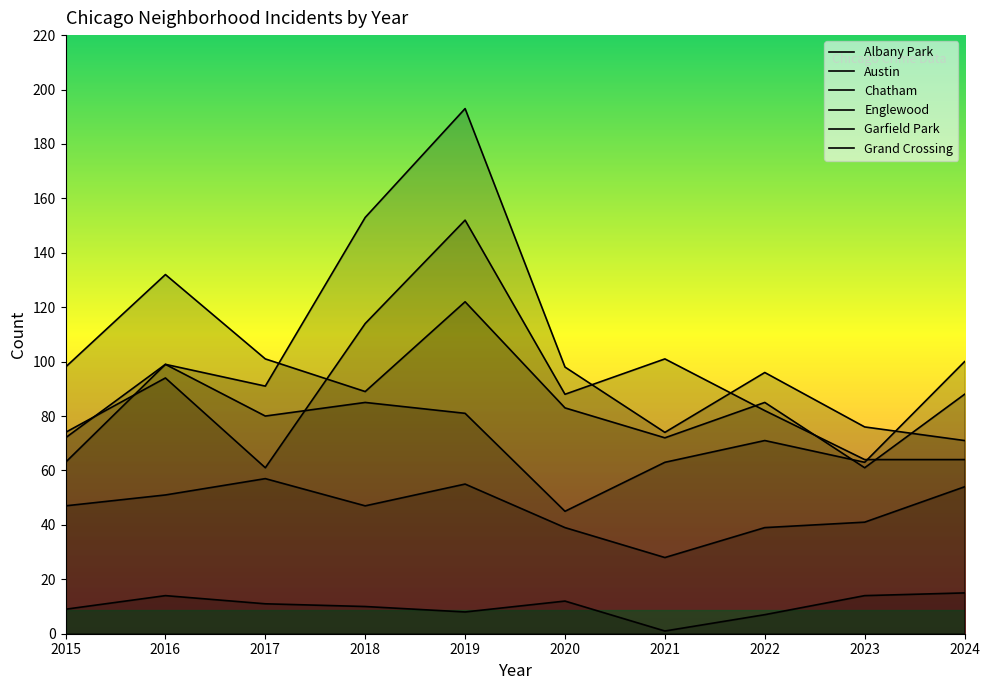

The value of Austin at 2020 is 129. True or false?

False